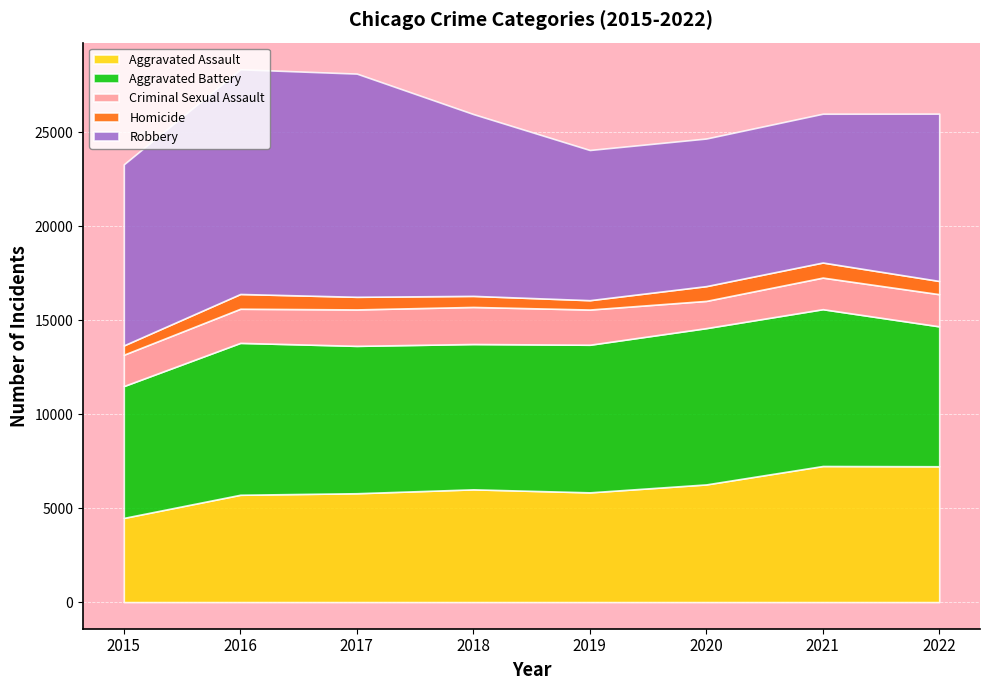

What is the sum of the Aggravated Battery values at 2017 and 2016?

15930